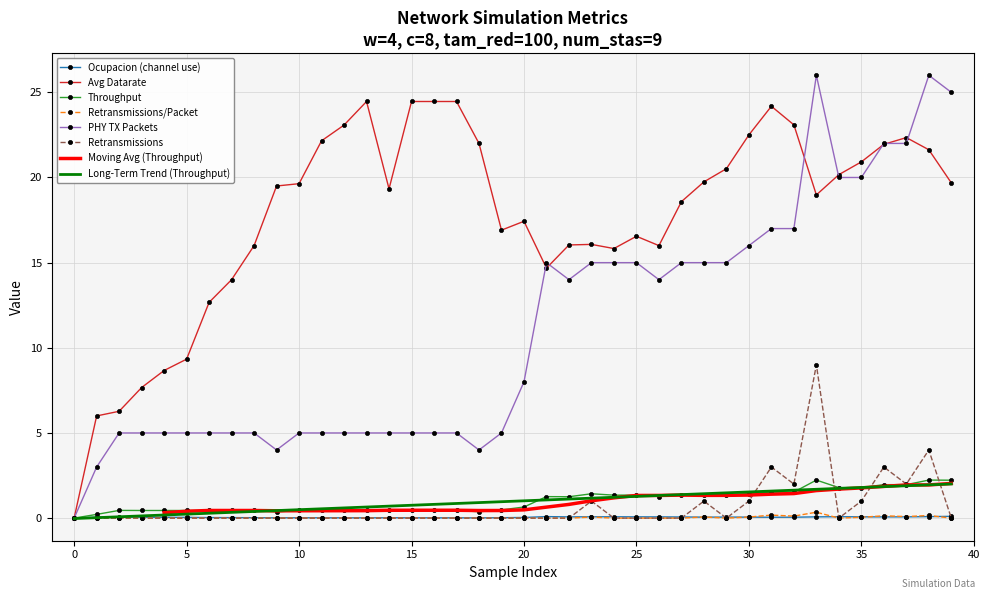

How many interior local valleys does the avg_datarate series have?

6